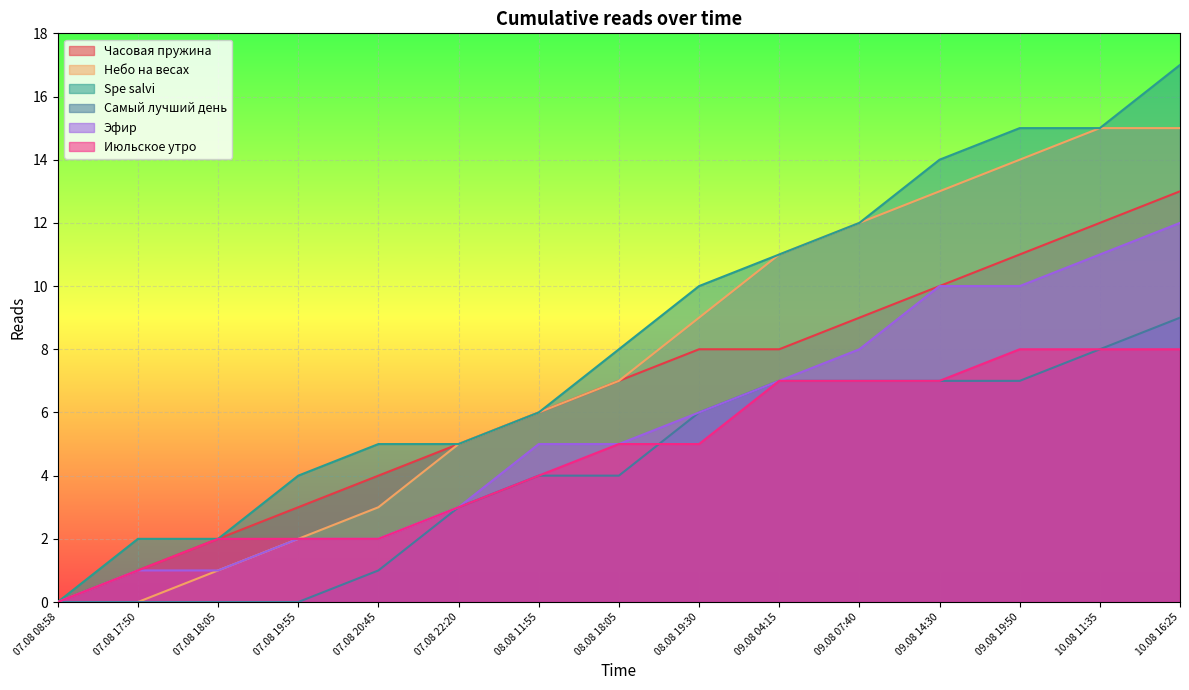

Rank the categories by Эфир value from lowest to highest.

07.08 08:58, 07.08 17:50, 07.08 18:05, 07.08 19:55, 07.08 20:45, 07.08 22:20, 08.08 11:55, 08.08 18:05, 08.08 19:30, 09.08 04:15, 09.08 07:40, 09.08 14:30, 09.08 19:50, 10.08 11:35, 10.08 16:25